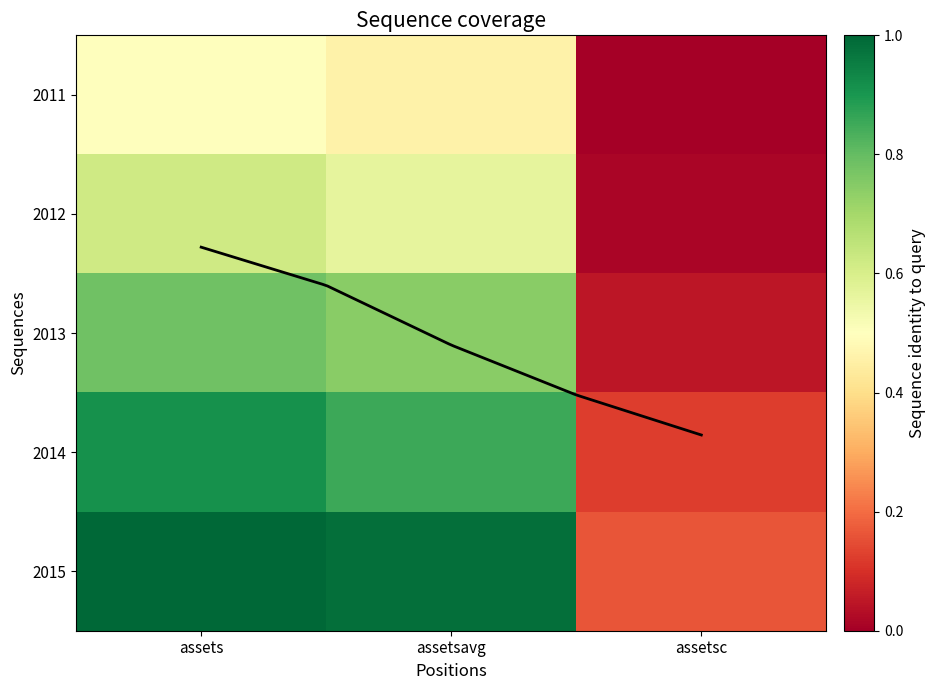

What is the difference between the maximum and second lowest values in the 2014 series?

0.1